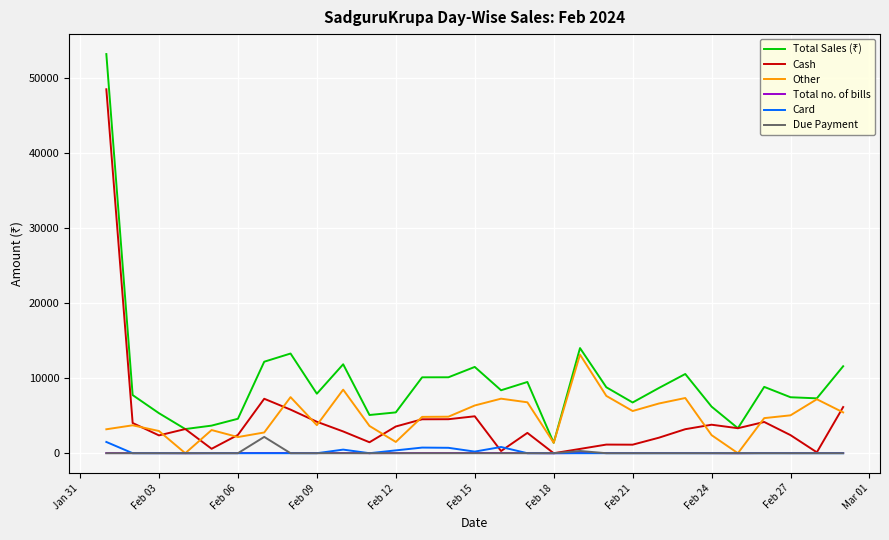

How many lines are shown in the chart?

6